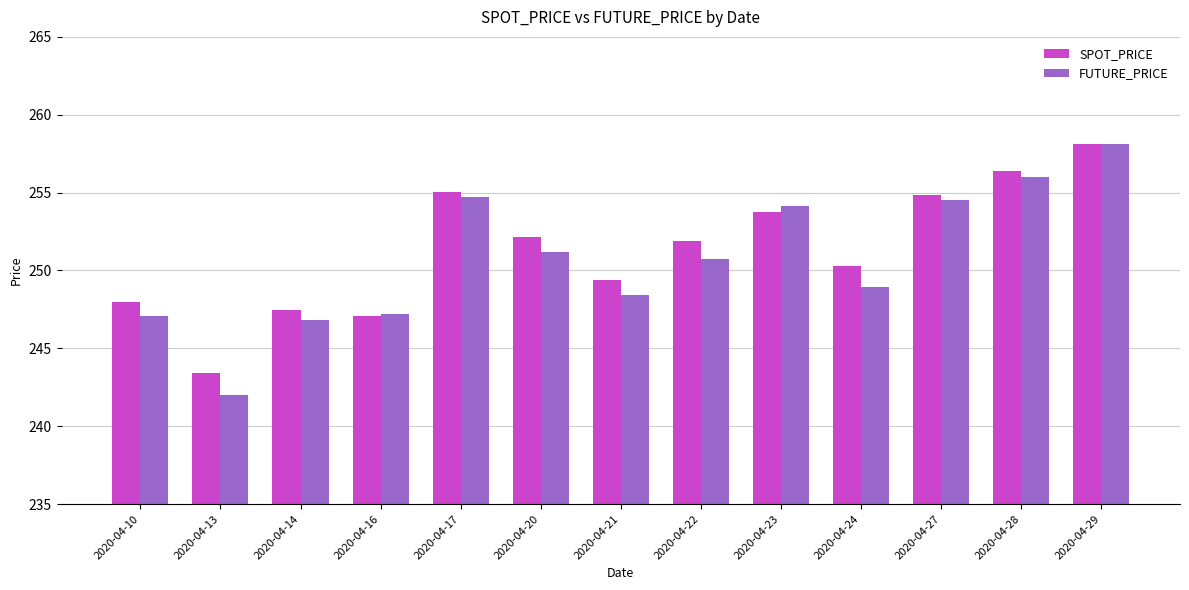

Is it true that FUTURE_PRICE equals 79.0 at 2020-04-21?

False